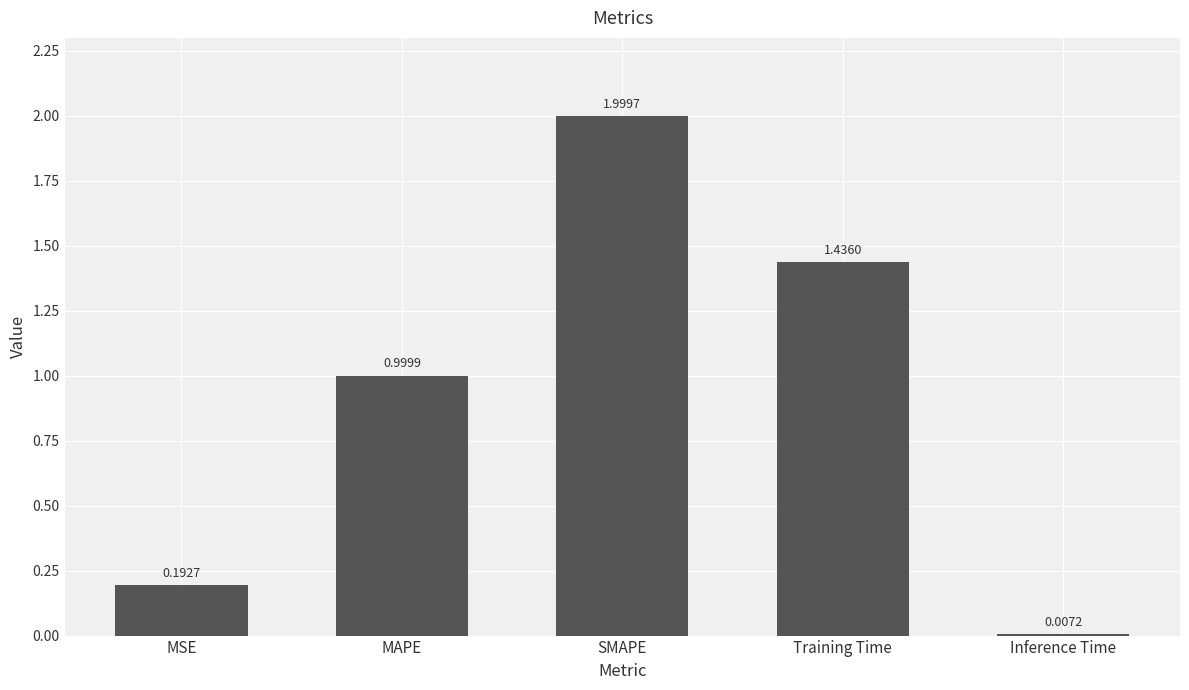

What is the label of the 5th bar from the left?

Inference Time